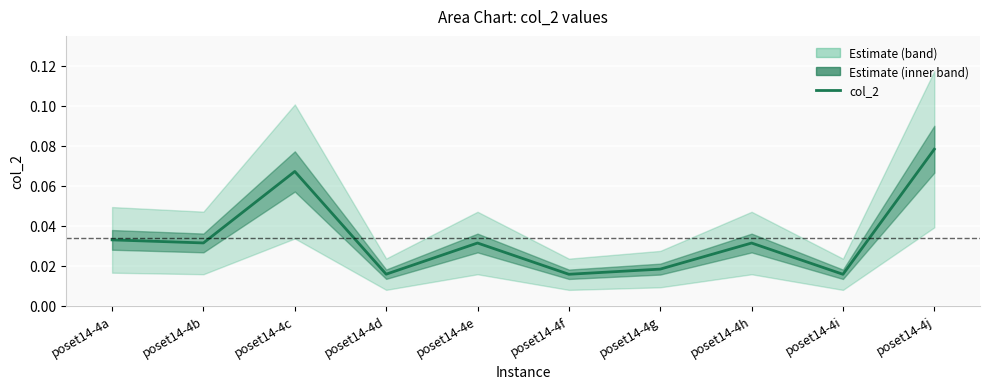

List the labels in order of value, smallest first.

poset14-4i, poset14-4f, poset14-4d, poset14-4g, poset14-4h, poset14-4e, poset14-4b, poset14-4a, poset14-4c, poset14-4j